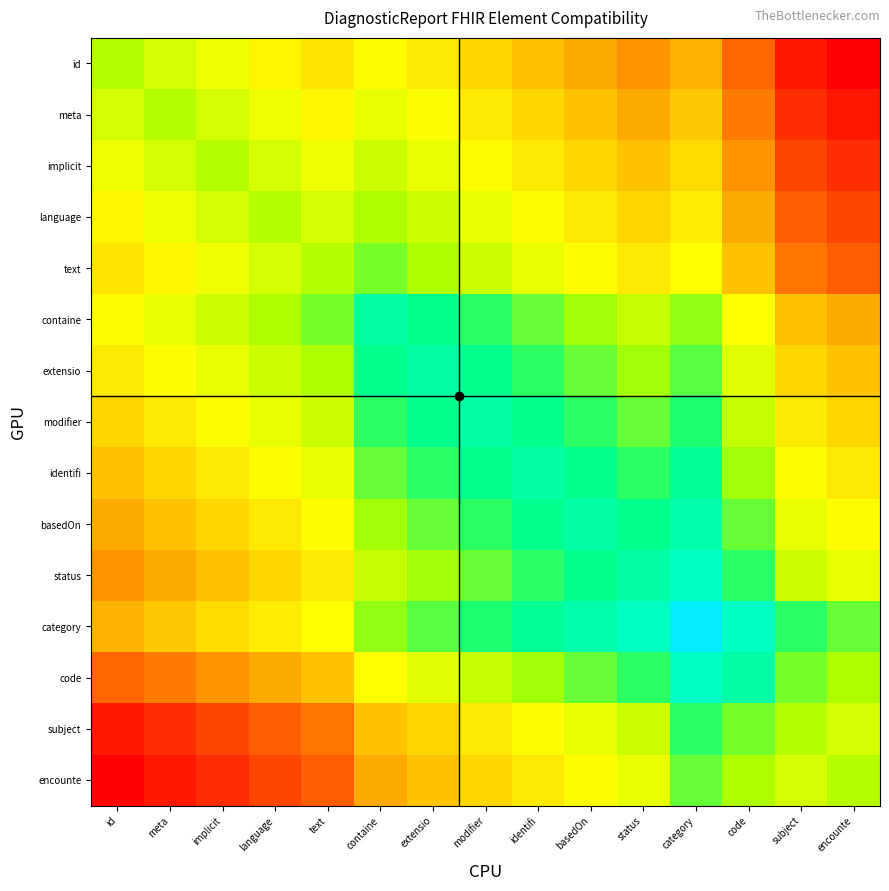

Which category has the highest value across all series?

category